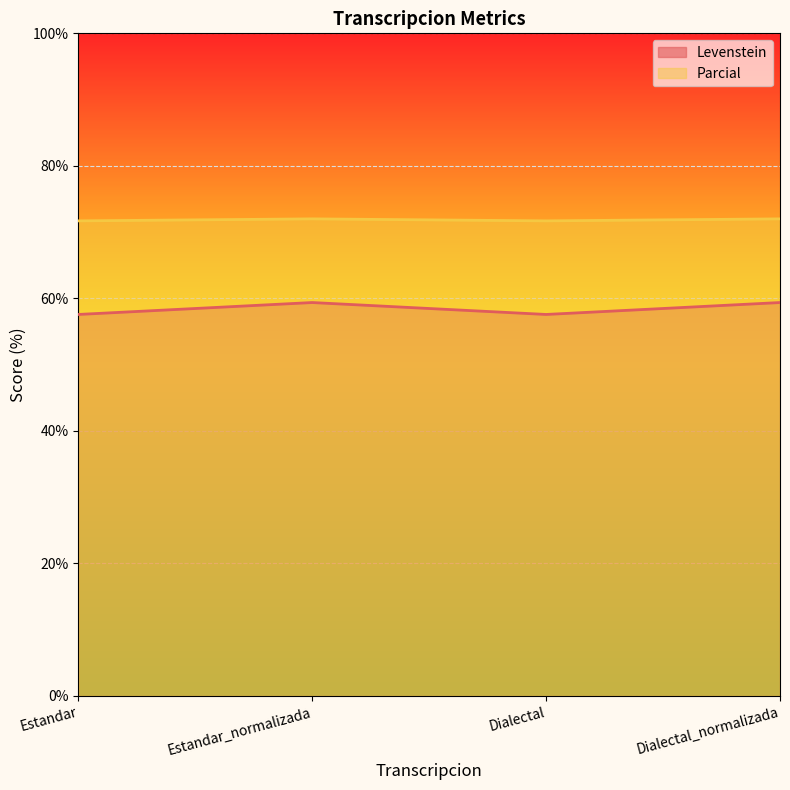

What is the total value across all series at Estandar?

129.3